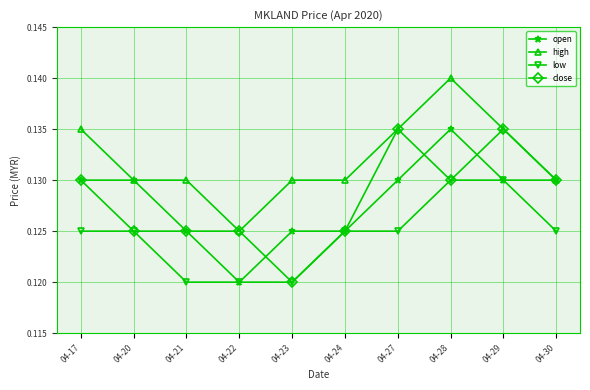

How many open values are between 0 and 1?

10